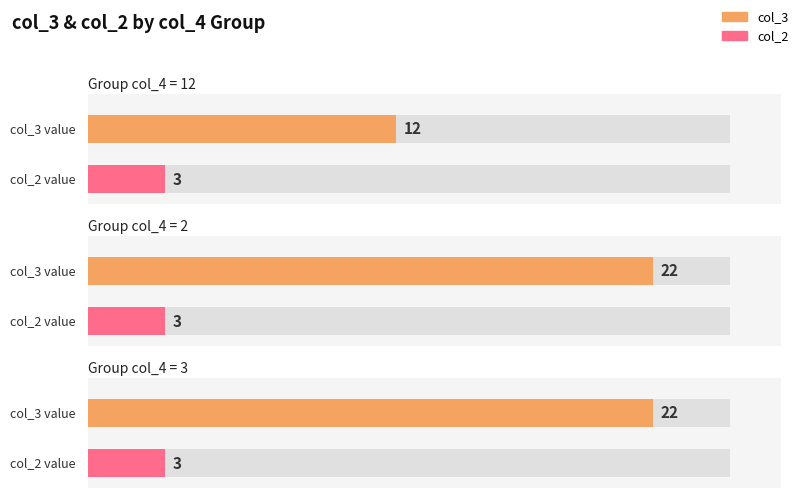

List the series in order of their peak value, highest first.

col_3, col_2